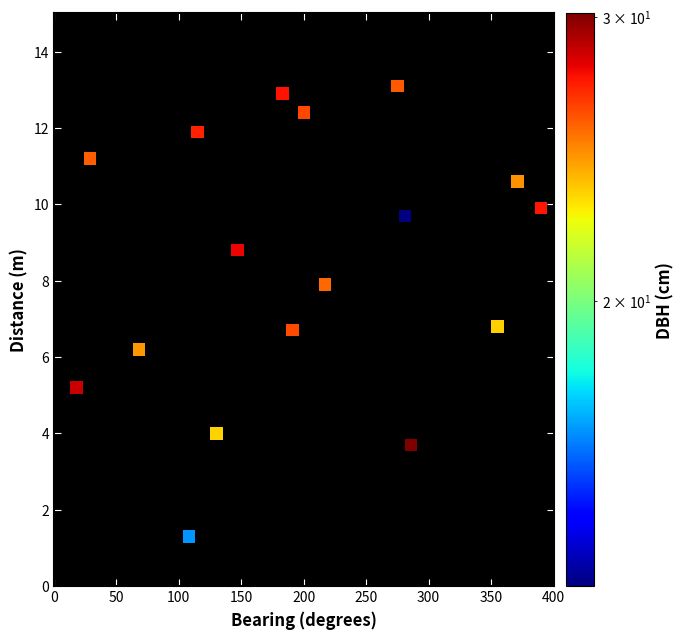

What is the range of X values (max minus min)?

372.0